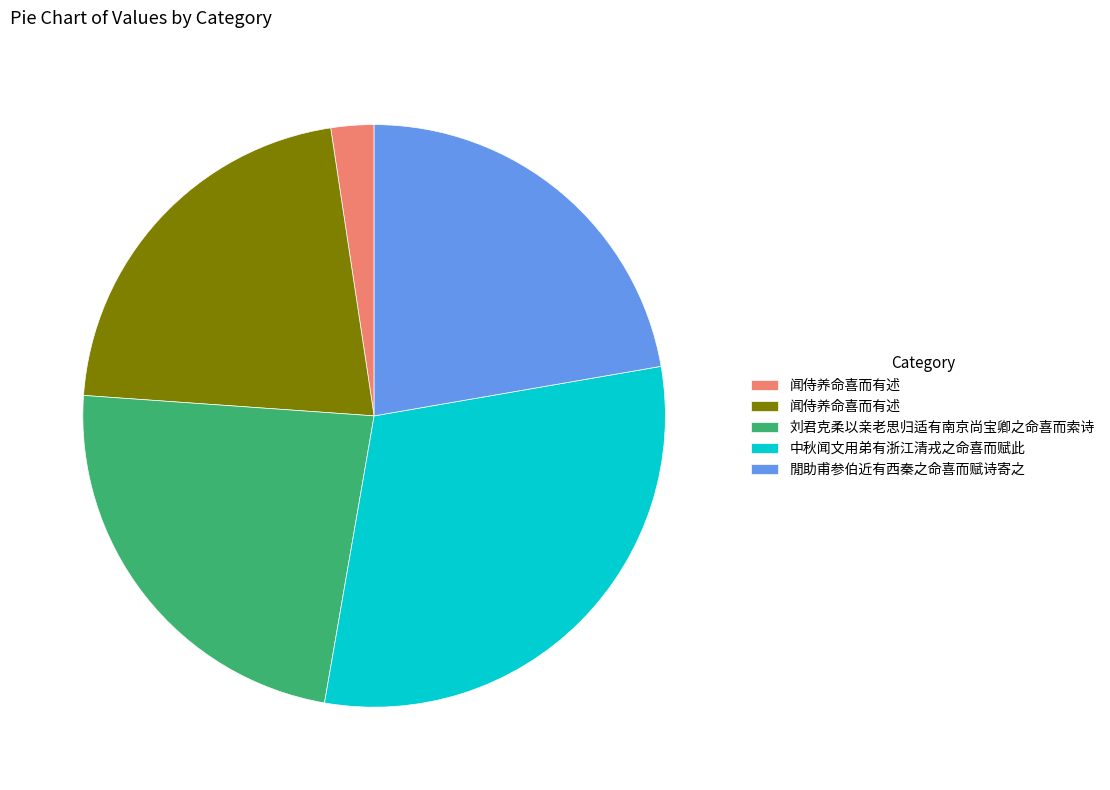

Is there a majority slice in this chart?

No